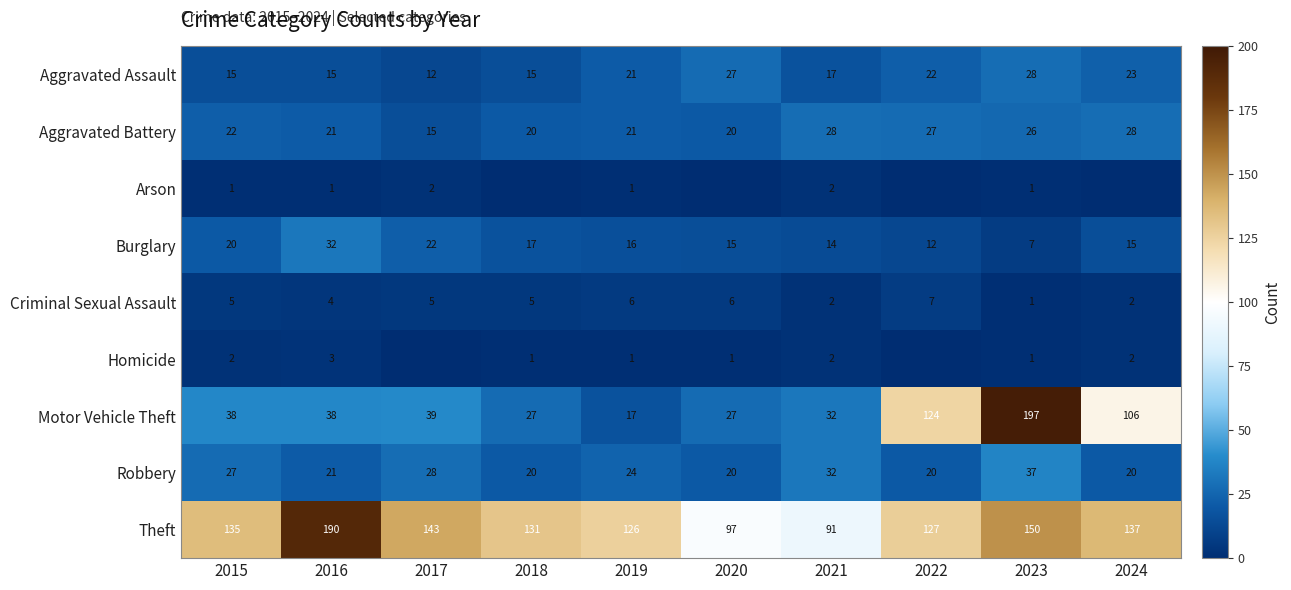

At which category does the chart reach its peak across all series?

2023